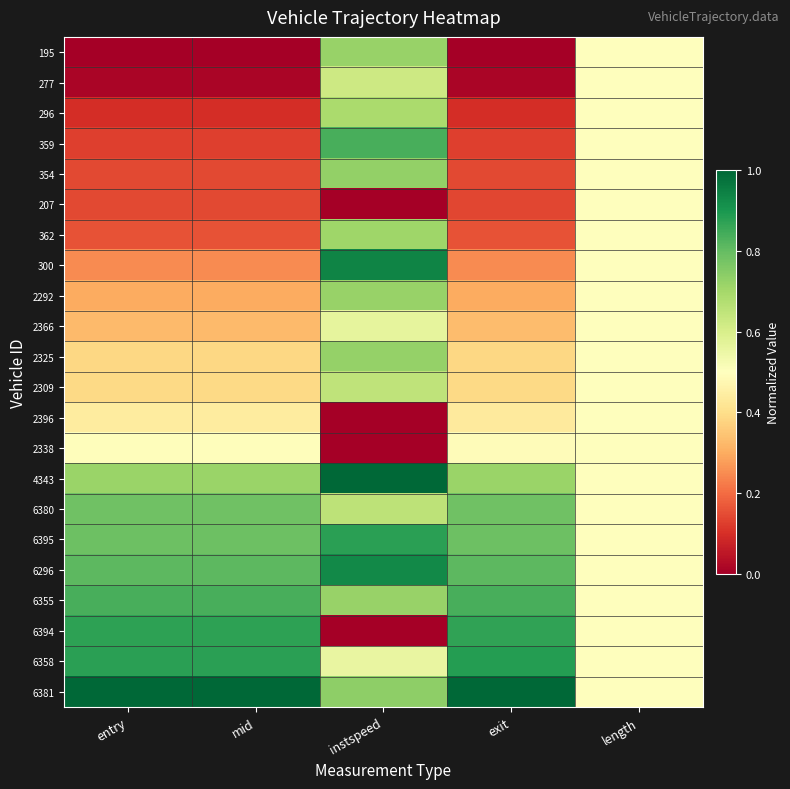

List the series in order of their peak value, lowest first.

207, 2396, 2338, 2366, 277, 2309, 296, 362, 2292, 195, 2325, 354, 6380, 6355, 359, 6394, 6395, 6358, 6296, 300, 4343, 6381